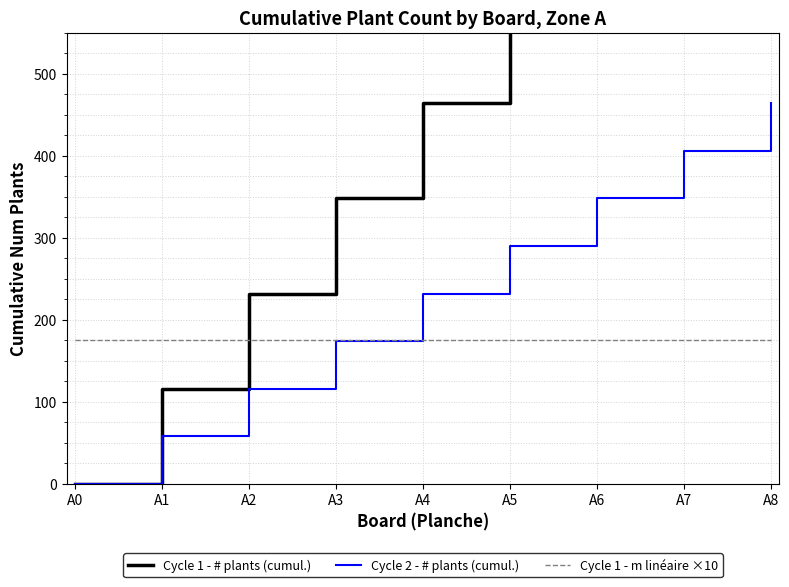

How many times do Cycle 1 - # plants (cumul.) and Cycle 1 - m linéaire ×10 cross each other?

1